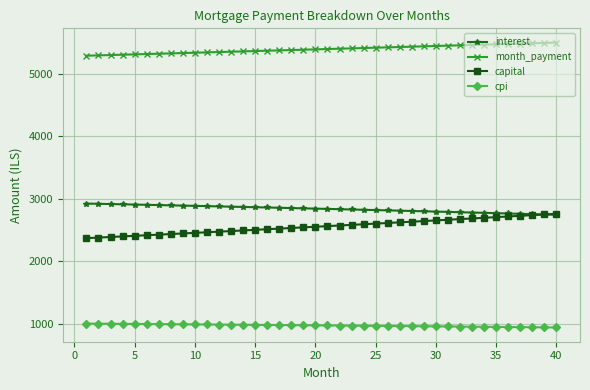

True or false: interest and month_payment cross at least once.

False